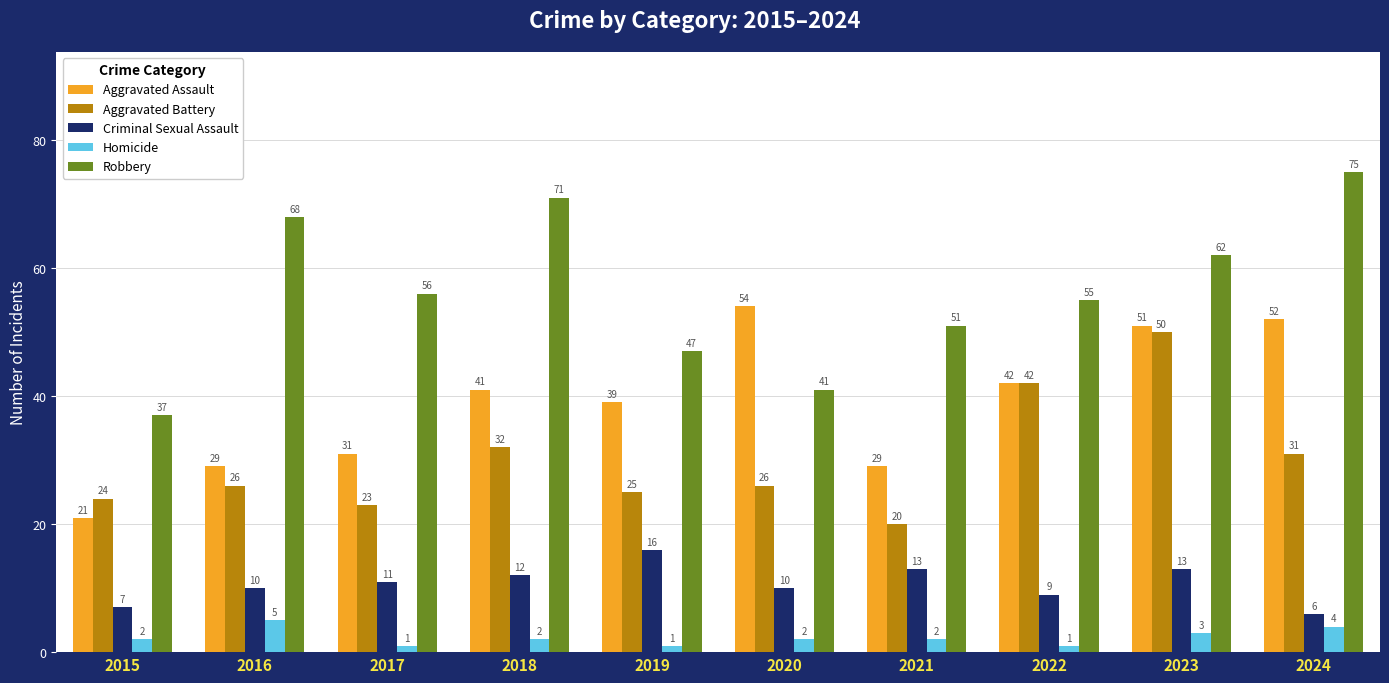

Is it true that Criminal Sexual Assault equals 16 at 2019?

True